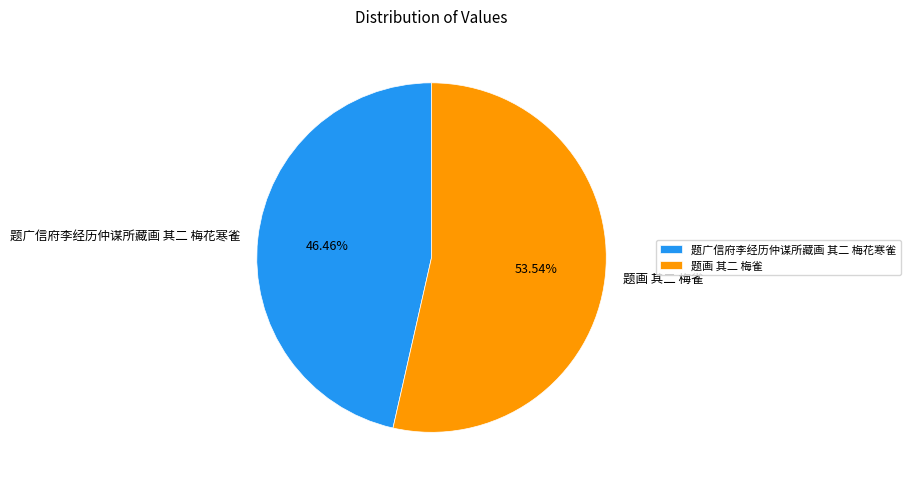

To the nearest percent, what is the difference between the largest and smallest slice percentages?

7%